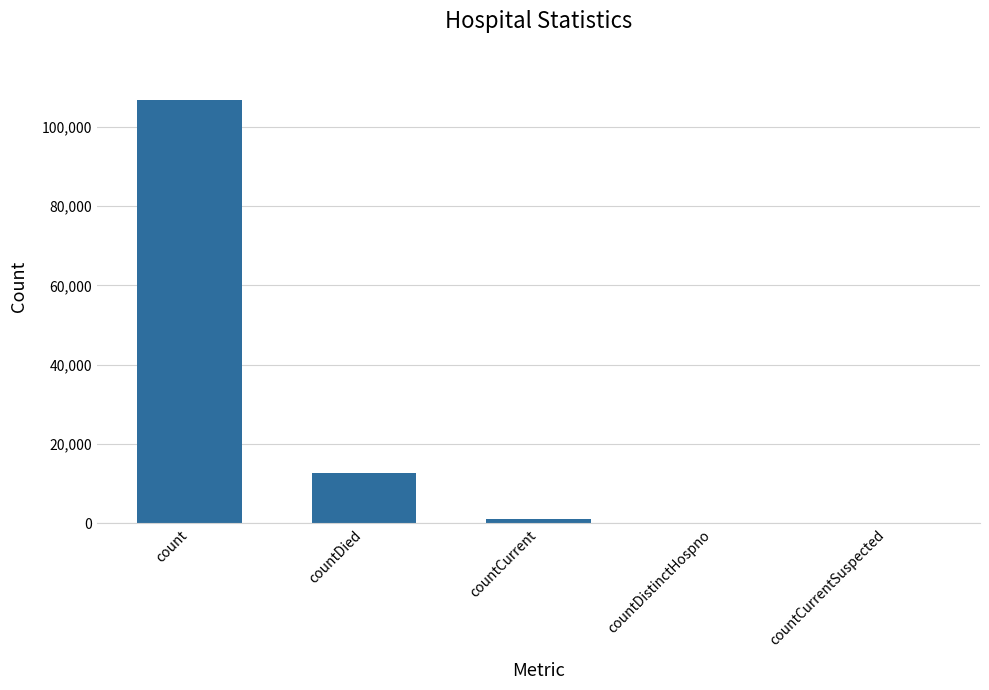

Where is the data nearest to the value 53389?

countDied